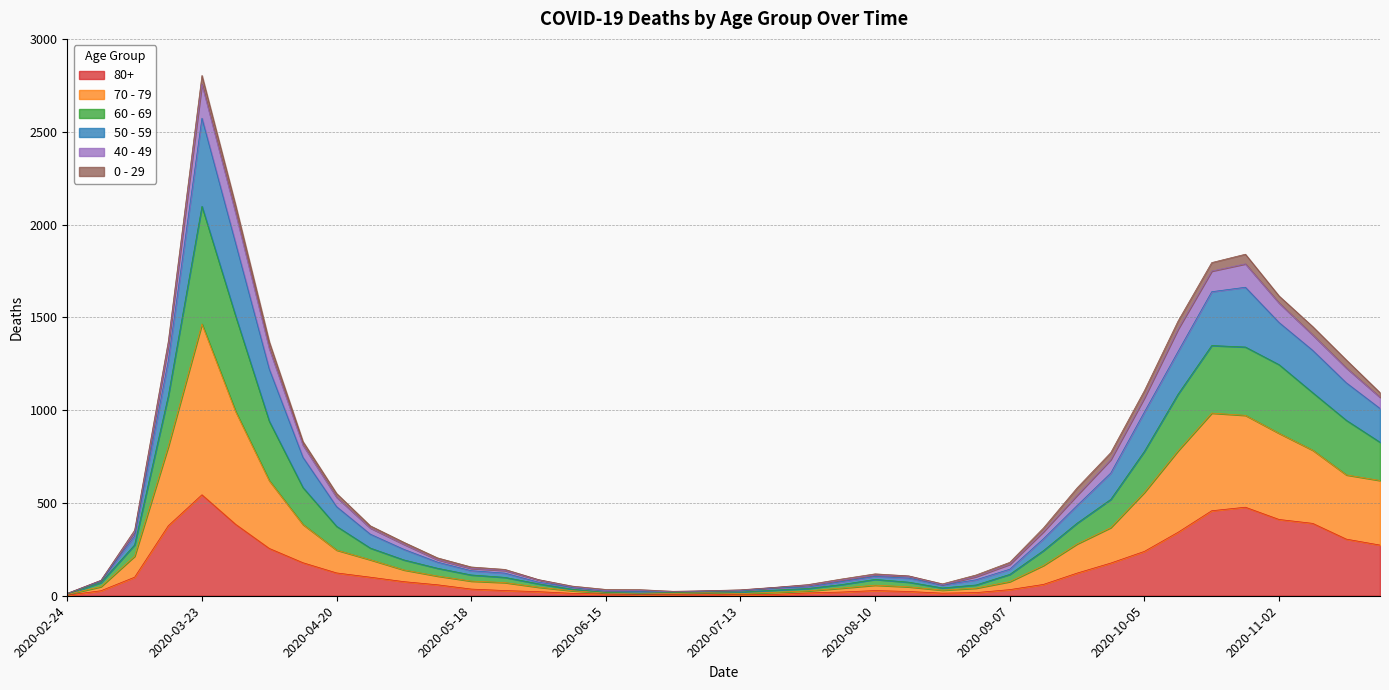

At which category is the sum across all series the highest?

2020-03-23